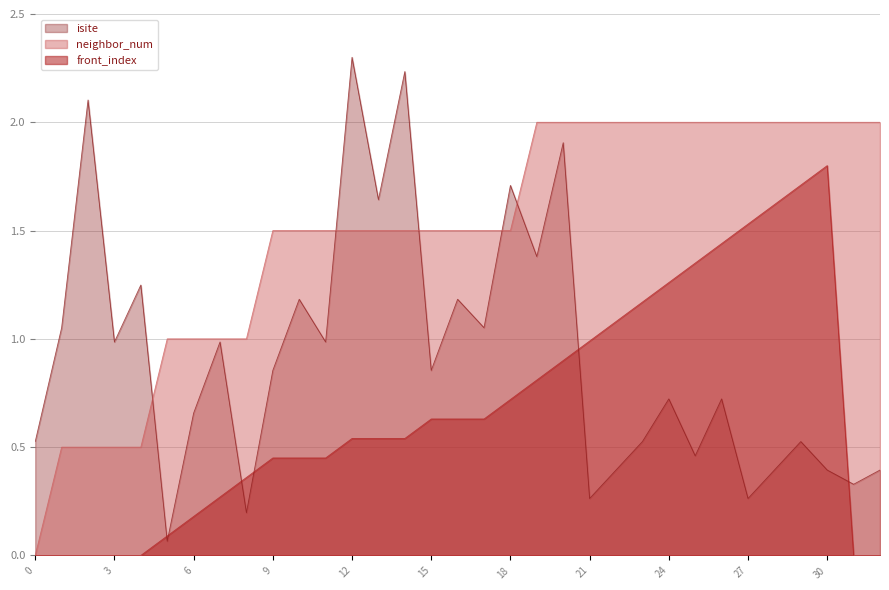

True or false: neighbor_num and front_index intersect in this chart.

False